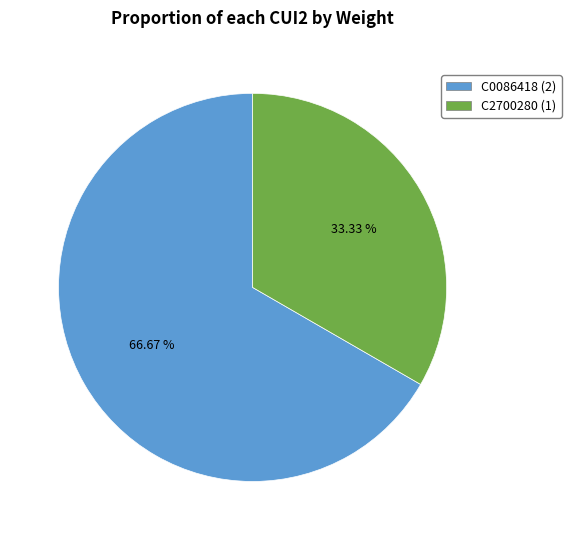

To the nearest percent, what is the average slice percentage?

50%